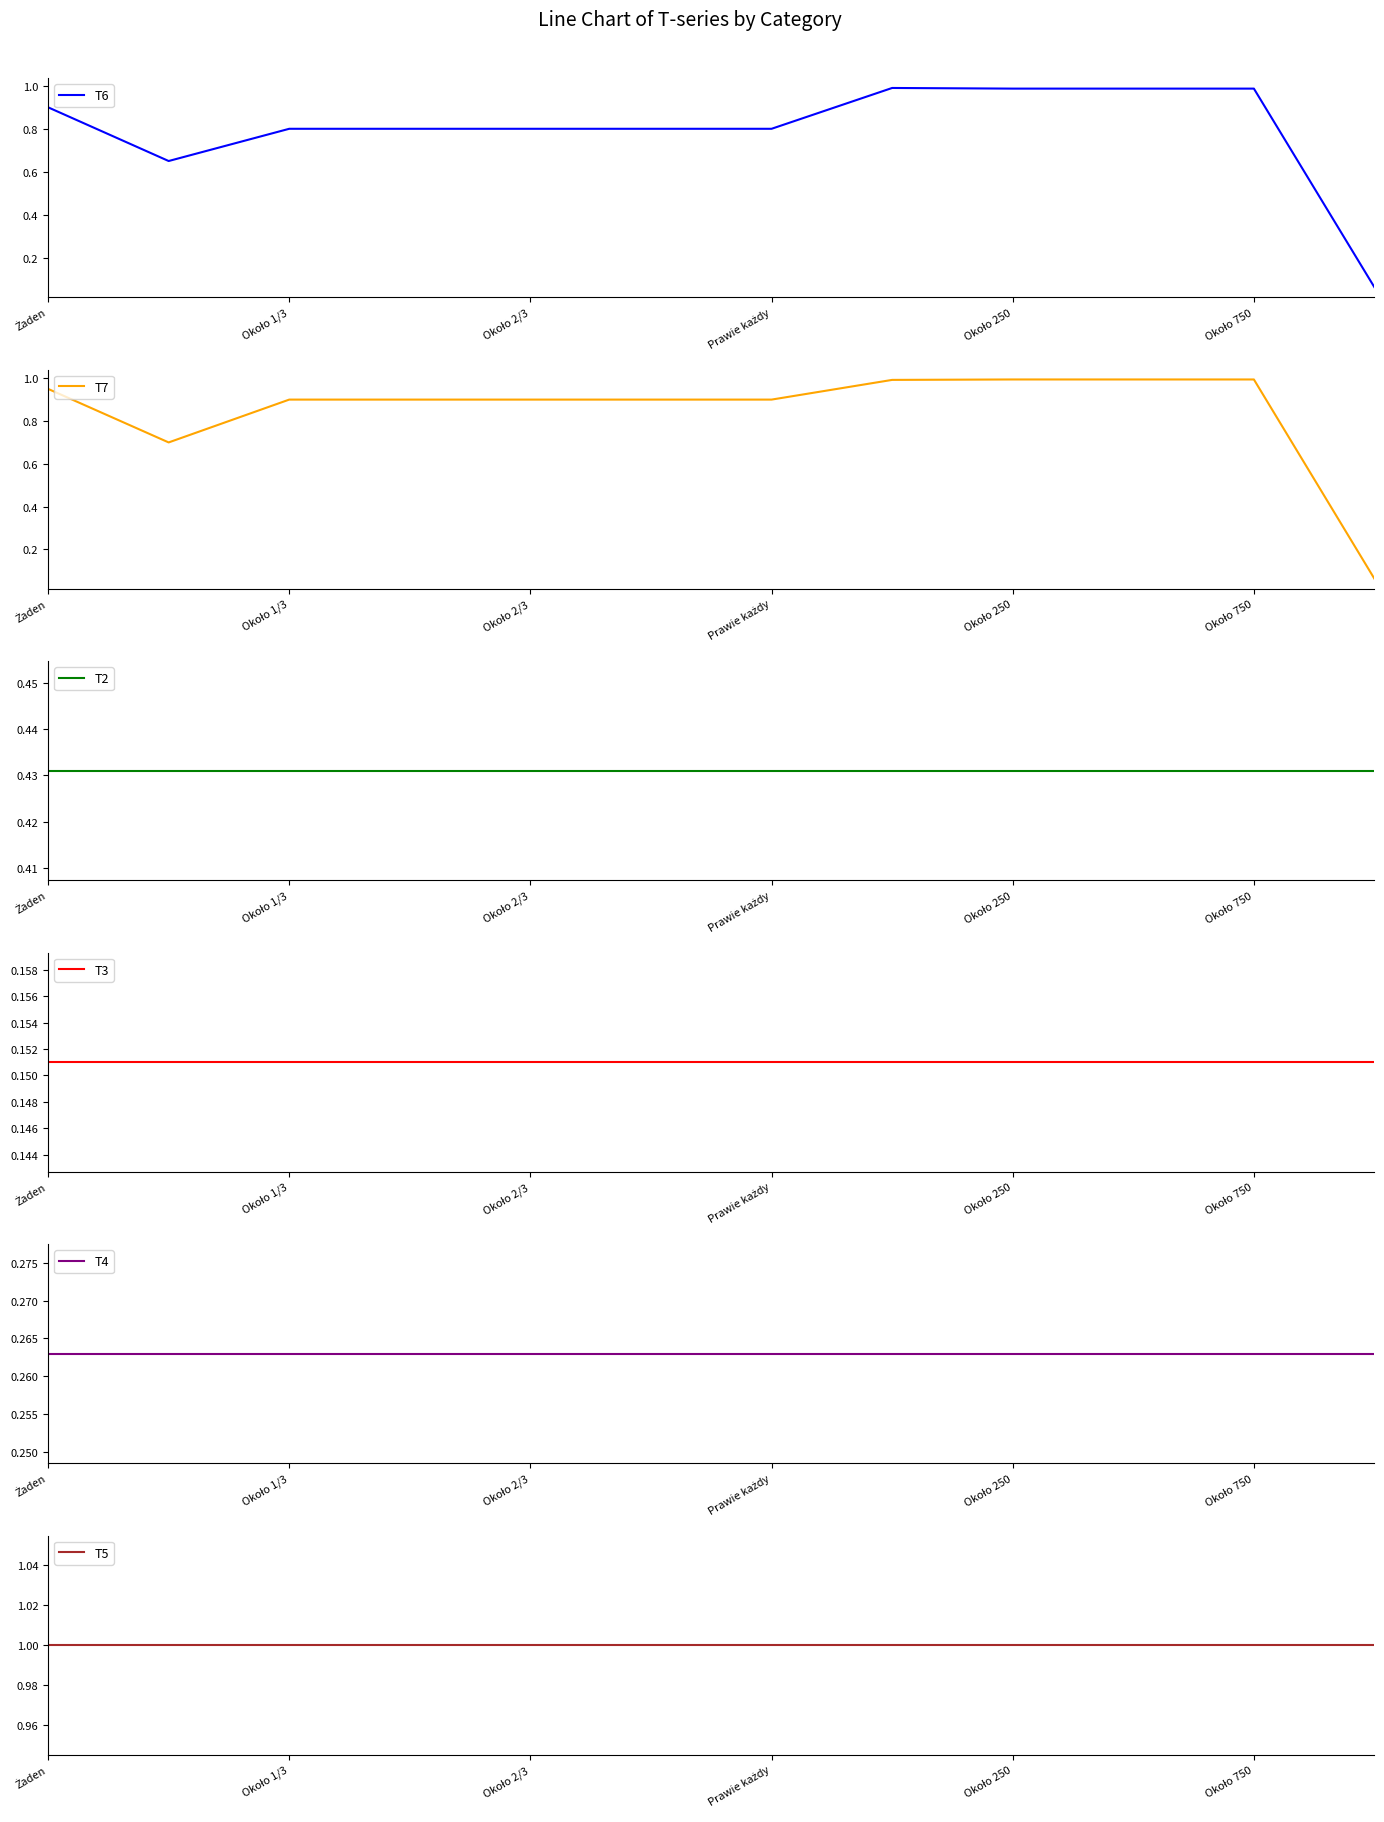

True or false: T3 and T5 cross at least once.

False